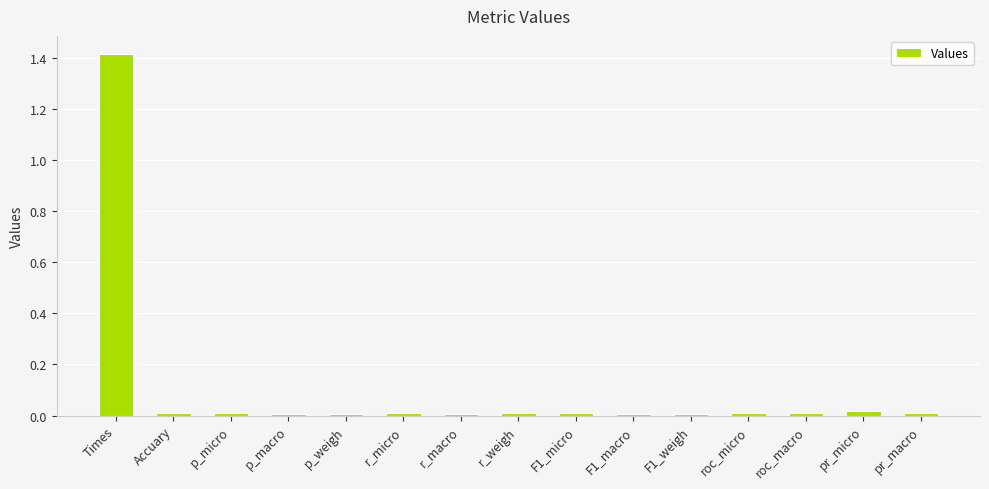

Between Times and F1_weigh, which is larger?

Times